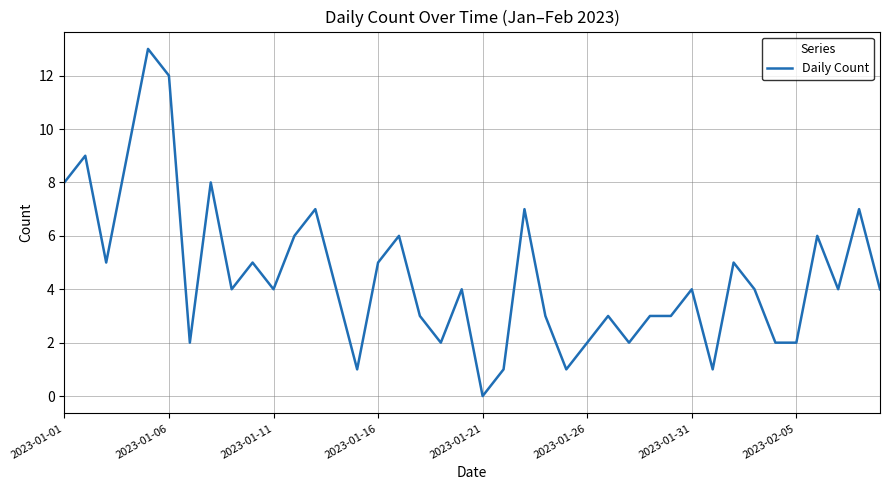

What is the greatest value displayed?

13